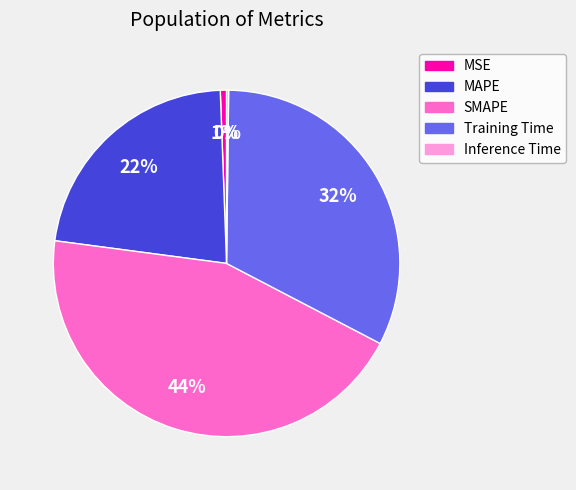

Is there any slice that represents more than half of the pie?

No